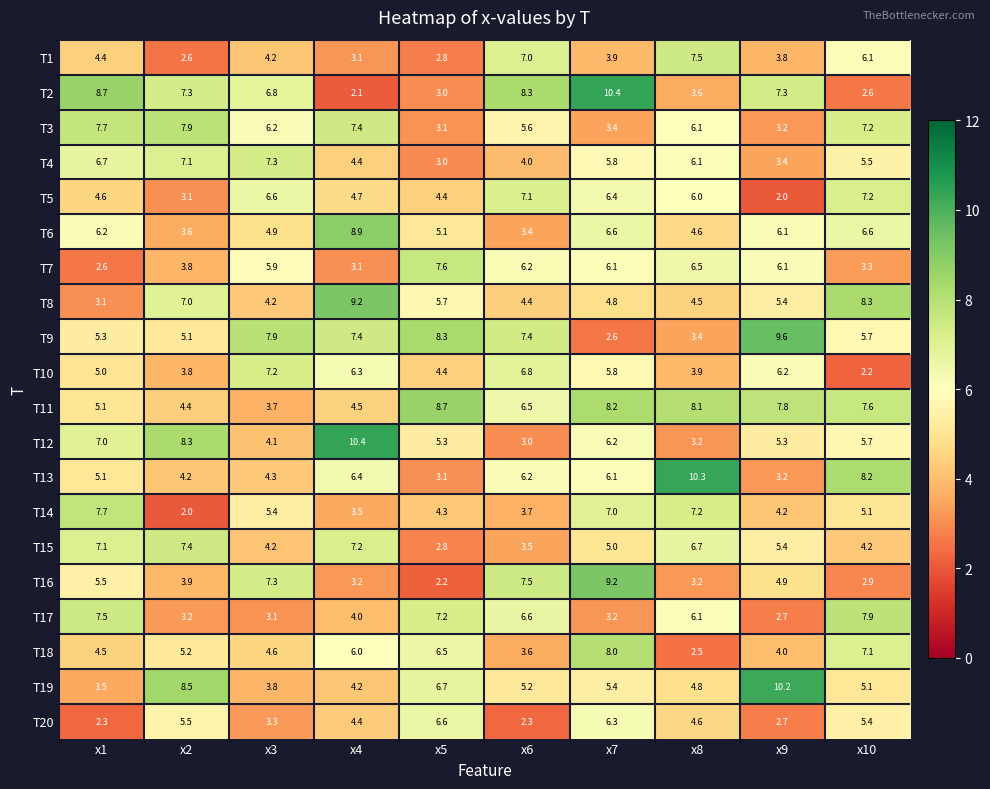

Is it true that T7 equals 3.2 at x7?

False